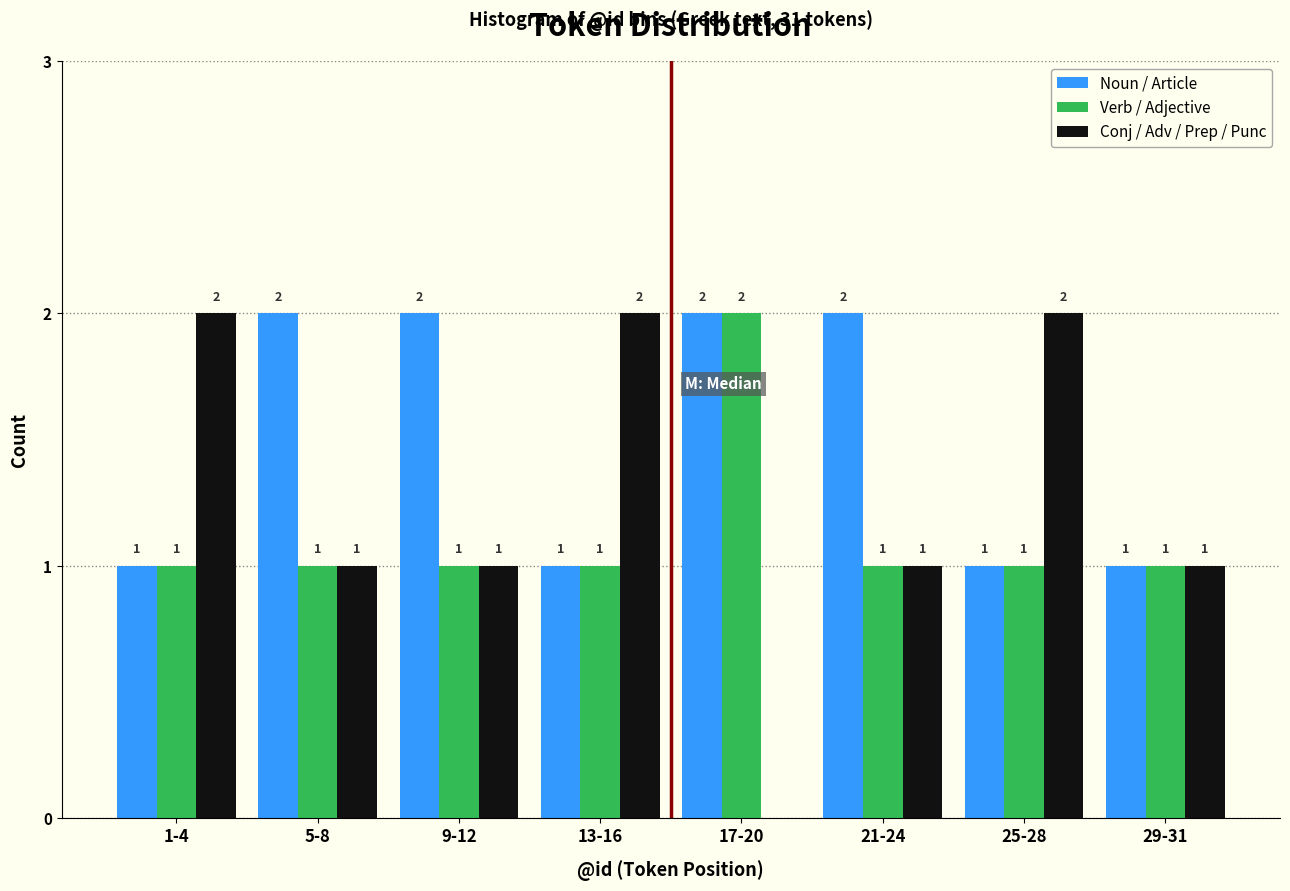

Reading left to right, transcribe all the data shown in this chart.

Noun / Article: 1-4=1	5-8=2	9-12=2	13-16=1	17-20=2	21-24=2	25-28=1	29-31=1
Verb / Adjective: 1-4=1	5-8=1	9-12=1	13-16=1	17-20=2	21-24=1	25-28=1	29-31=1
Conj / Adv / Prep / Punc: 1-4=2	5-8=1	9-12=1	13-16=2	17-20=0	21-24=1	25-28=2	29-31=1